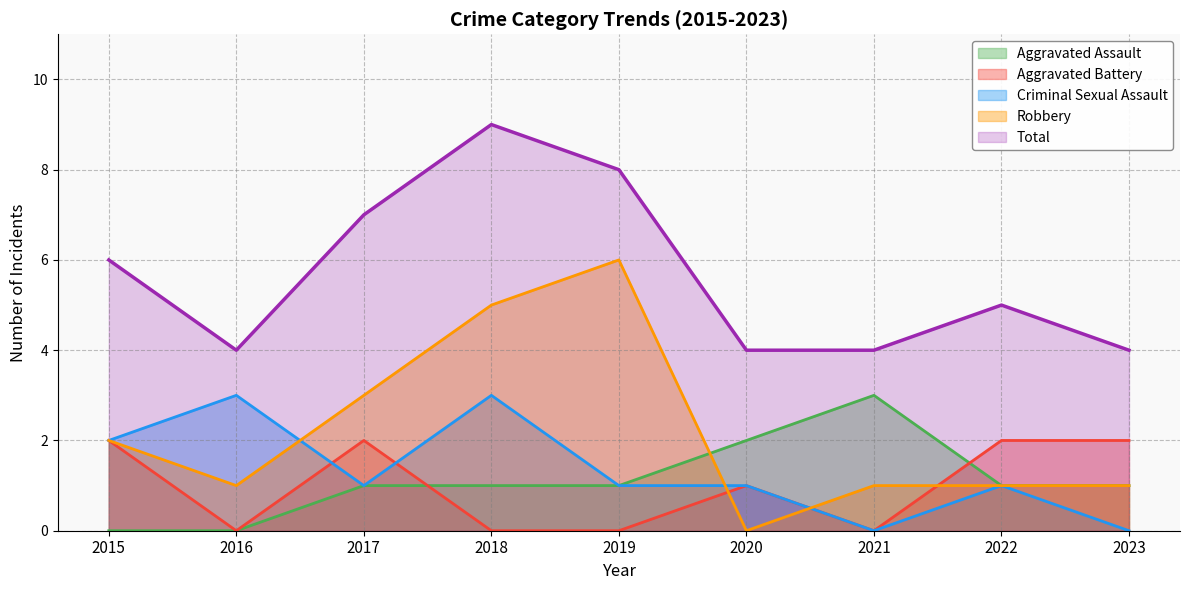

What is the approximate value of Total at 2022?

5